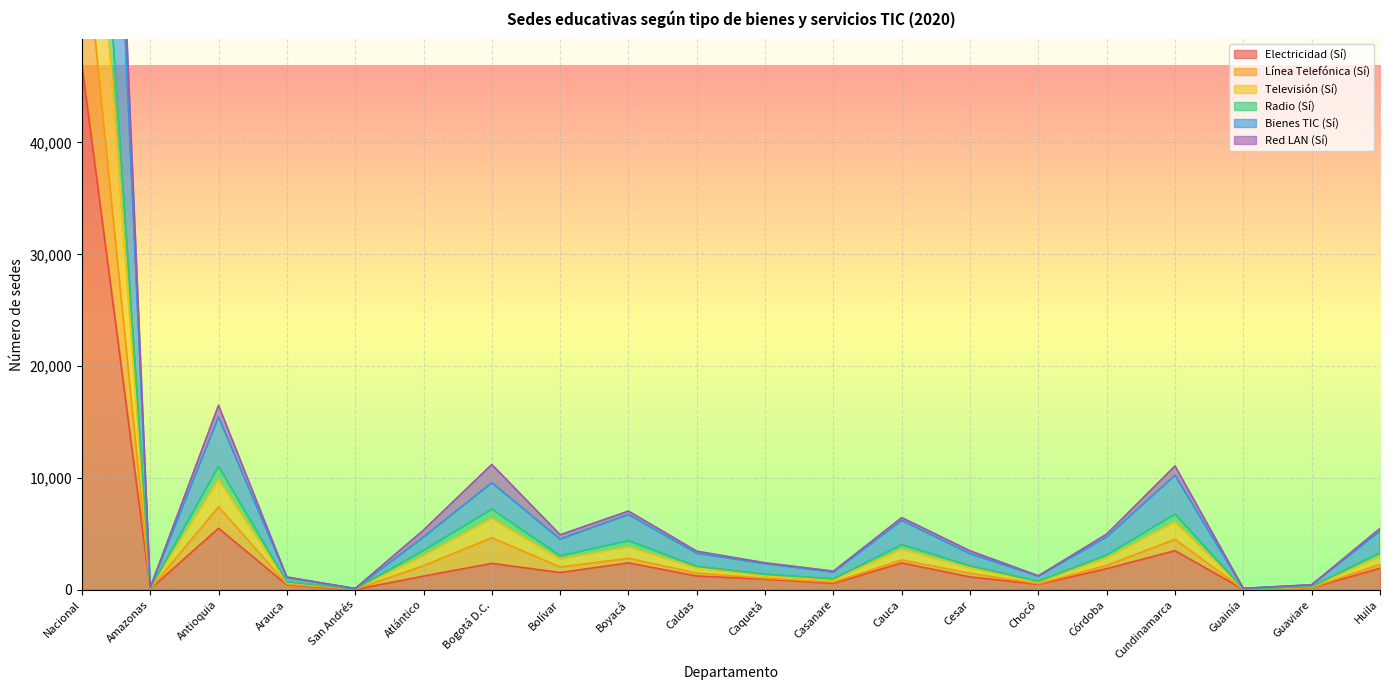

Reading left to right, extract all data points from this chart.

Electricidad (Sí): 46940	73	5507	441	29	1227	2365	1547	2411	1234	952	581	2405	1155	492	1894	3497	50	191	1930
Línea Telefónica (Sí): 90329	128	11041	707	72	3516	7211	3038	4384	2103	1384	976	4032	2150	752	3119	6773	67	279	3319
Televisión (Sí): 81380	116	9865	652	67	3063	6382	2748	3840	1949	1248	869	3635	1956	708	2842	6082	66	262	2984
Radio (Sí): 61098	85	7421	507	55	2155	4661	2043	2819	1497	1038	684	2671	1484	542	2187	4517	51	202	2273
Bienes TIC (Sí): 134704	186	15454	1098	102	4715	9577	4532	6729	3266	2341	1582	6210	3231	1222	4729	10241	125	438	5252
Red LAN (Sí): 144660	191	16499	1146	118	5341	11207	4921	7039	3453	2414	1670	6455	3485	1255	4983	11074	131	452	5489